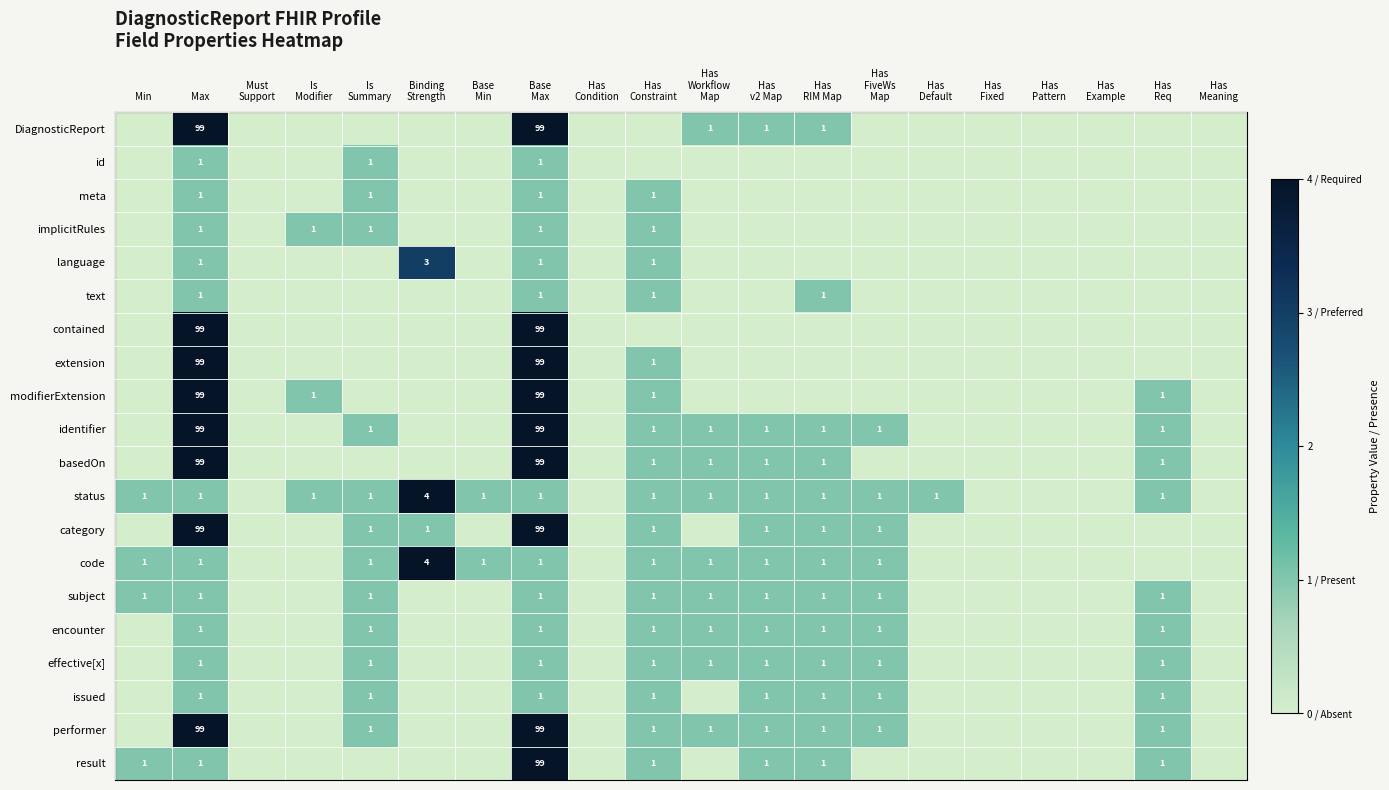

True or false: basedOn has a value of 20 at Max.

False